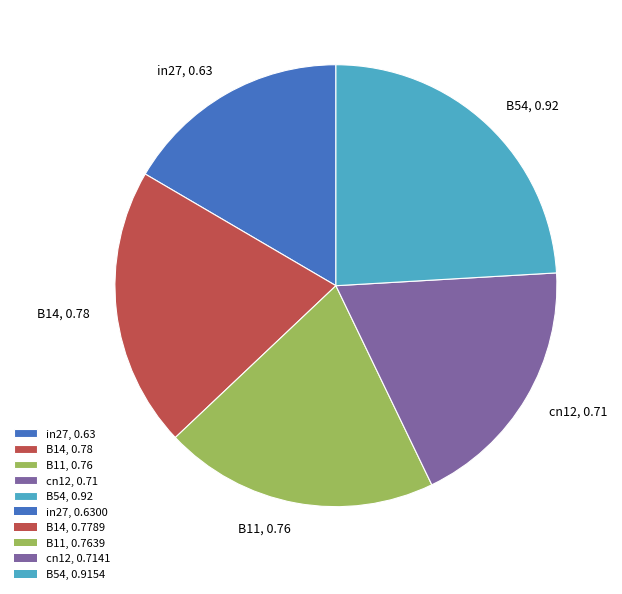

Combined, do B14, 0.78 and B11, 0.76 account for over 50%?

No